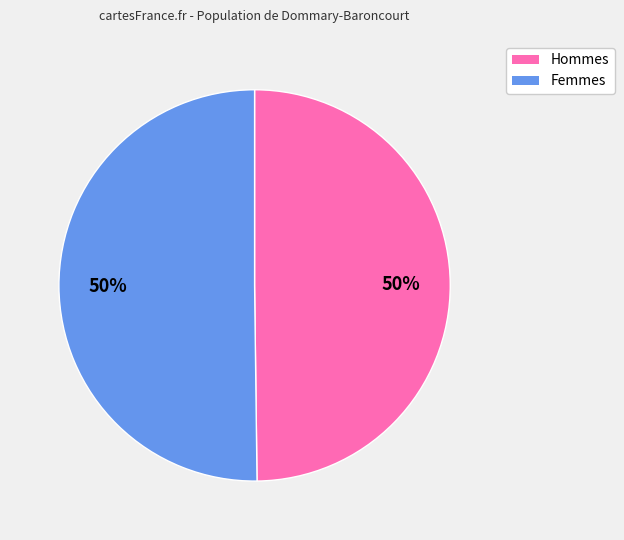

How many segments does this pie chart have?

2